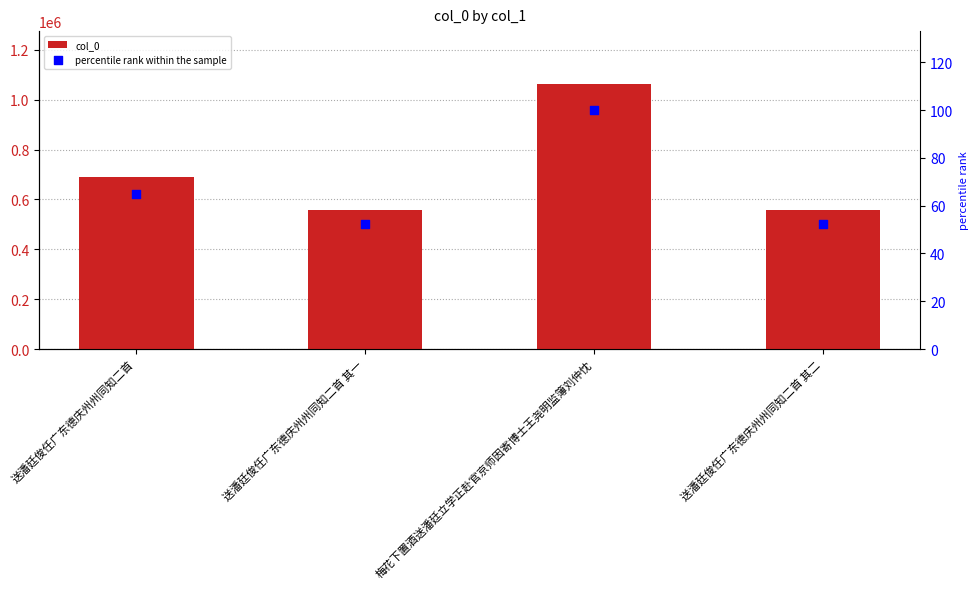

Which series contains the highest Y value?

col_0